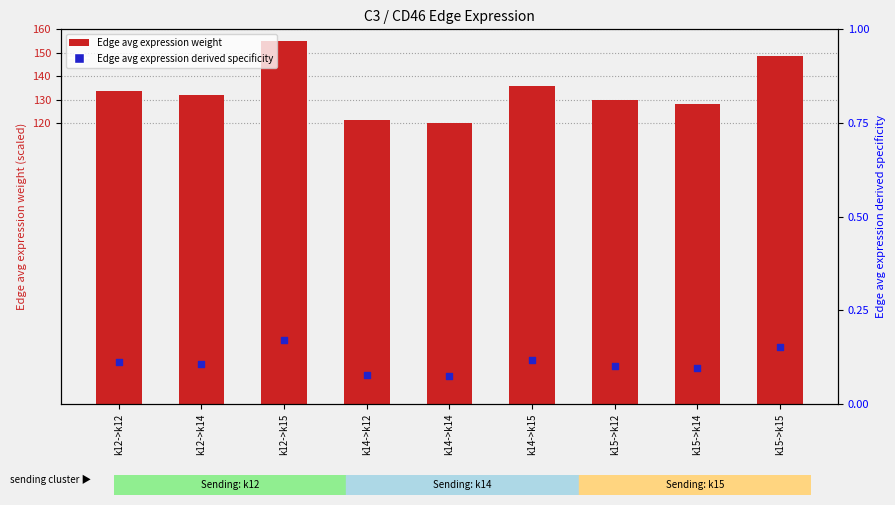

Which series has the largest total across all categories?

Edge avg expression weight